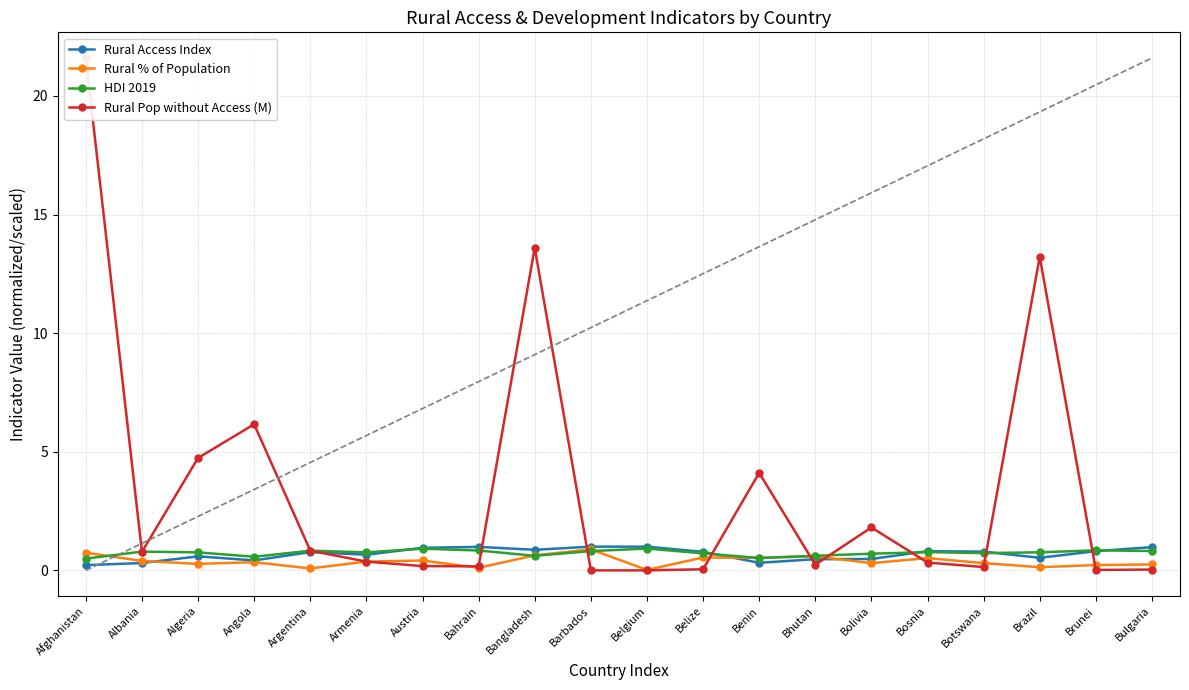

Reading right to left, what are all the values shown in this chart?

Rural Access Index: Bulgaria=1.0	Brunei=0.8	Brazil=0.5	Botswana=0.8	Bosnia=0.8	Bolivia=0.5	Bhutan=0.5	Benin=0.3	Belize=0.8	Belgium=1.0	Barbados=1.0	Bangladesh=0.9	Bahrain=1.0	Austria=0.9	Armenia=0.7	Argentina=0.8	Angola=0.4	Algeria=0.6	Albania=0.3	Afghanistan=0.2
Rural % of Population: Bulgaria=0.2	Brunei=0.2	Brazil=0.1	Botswana=0.3	Bosnia=0.5	Bolivia=0.3	Bhutan=0.6	Benin=0.5	Belize=0.5	Belgium=0.0	Barbados=0.9	Bangladesh=0.6	Bahrain=0.1	Austria=0.4	Armenia=0.4	Argentina=0.1	Angola=0.3	Algeria=0.3	Albania=0.4	Afghanistan=0.7
HDI 2019: Bulgaria=0.8	Brunei=0.8	Brazil=0.8	Botswana=0.7	Bosnia=0.8	Bolivia=0.7	Bhutan=0.6	Benin=0.5	Belize=0.7	Belgium=0.9	Barbados=0.8	Bangladesh=0.6	Bahrain=0.8	Austria=0.9	Armenia=0.8	Argentina=0.8	Angola=0.6	Algeria=0.8	Albania=0.8	Afghanistan=0.5
Rural Pop without Access (M): Bulgaria=0.0	Brunei=0.0	Brazil=13.2	Botswana=0.1	Bosnia=0.3	Bolivia=1.8	Bhutan=0.2	Benin=4.1	Belize=0.0	Belgium=0.0	Barbados=0.0	Bangladesh=13.6	Bahrain=0.2	Austria=0.2	Armenia=0.4	Argentina=0.8	Angola=6.2	Algeria=4.7	Albania=0.8	Afghanistan=21.6